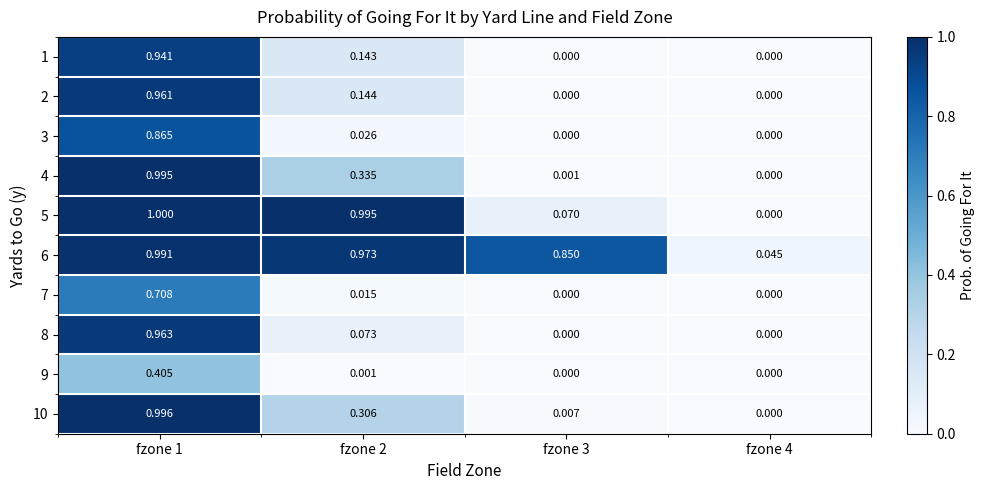

What is the maximum value shown in the chart?

1.0